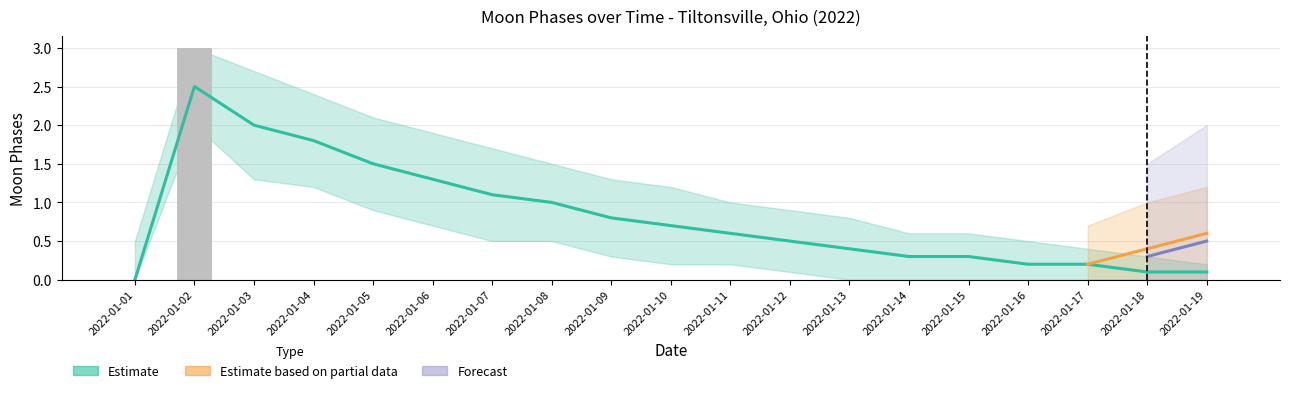

At which category is the sum across all series the highest?

2022-01-19